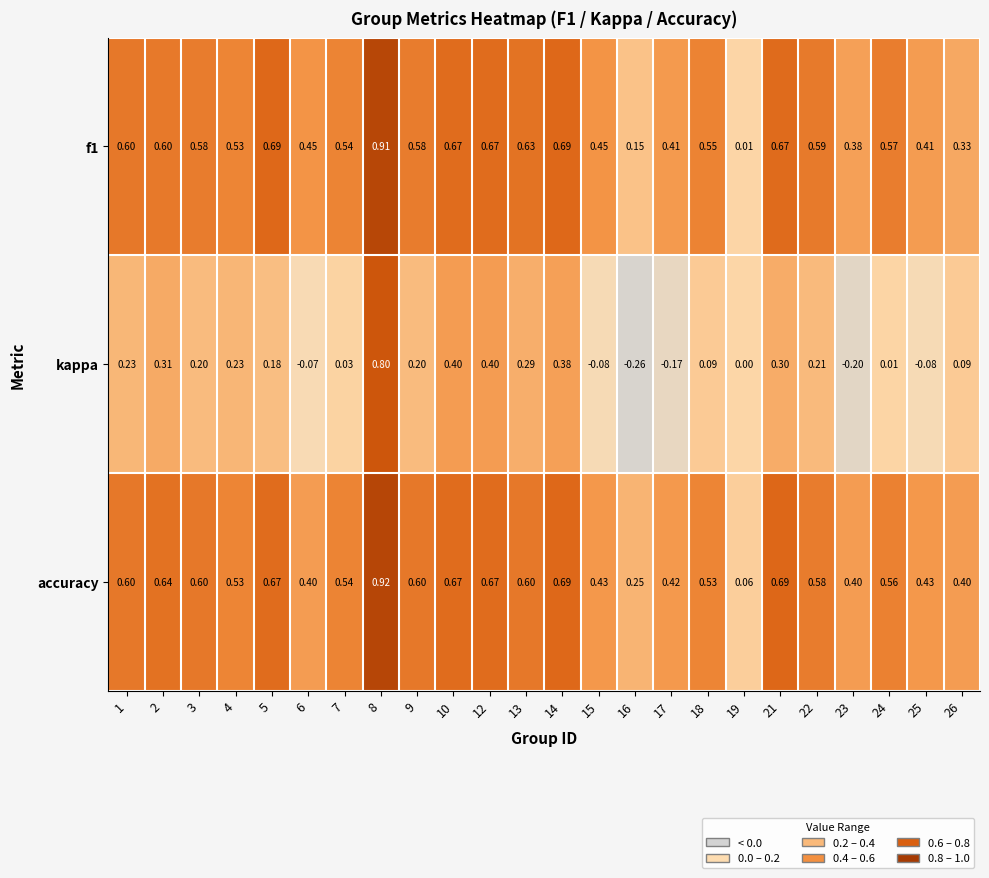

How many negative values does the kappa series have?

6